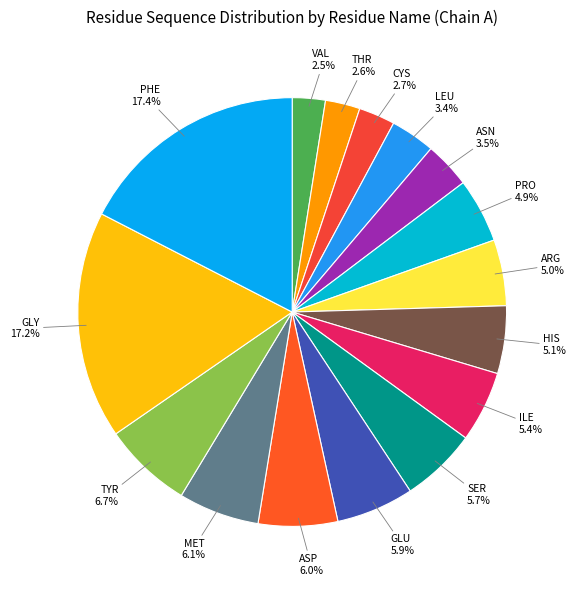

How many segments does this pie chart have?

16